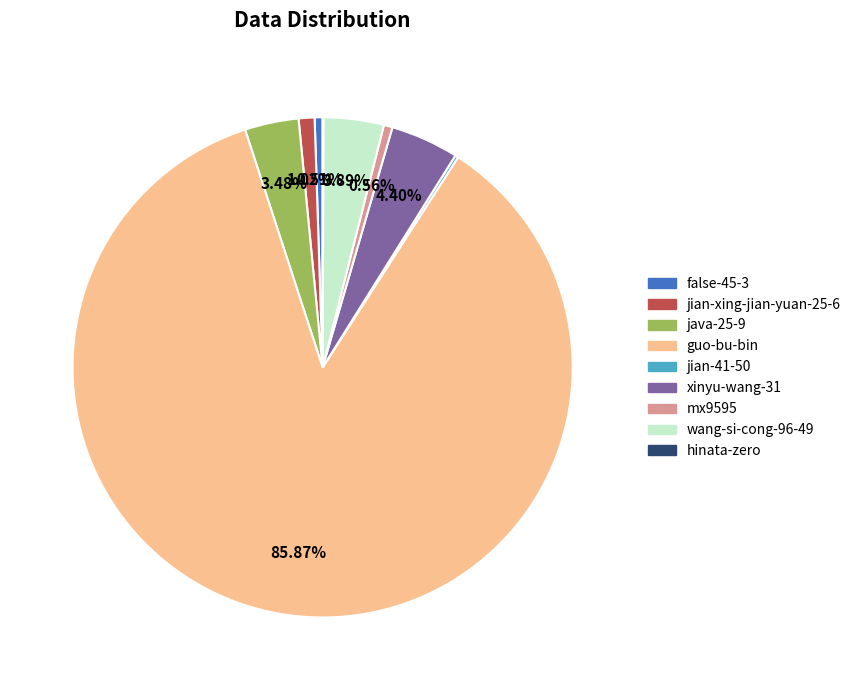

Which has a higher value, guo-bu-bin or xinyu-wang-31?

guo-bu-bin